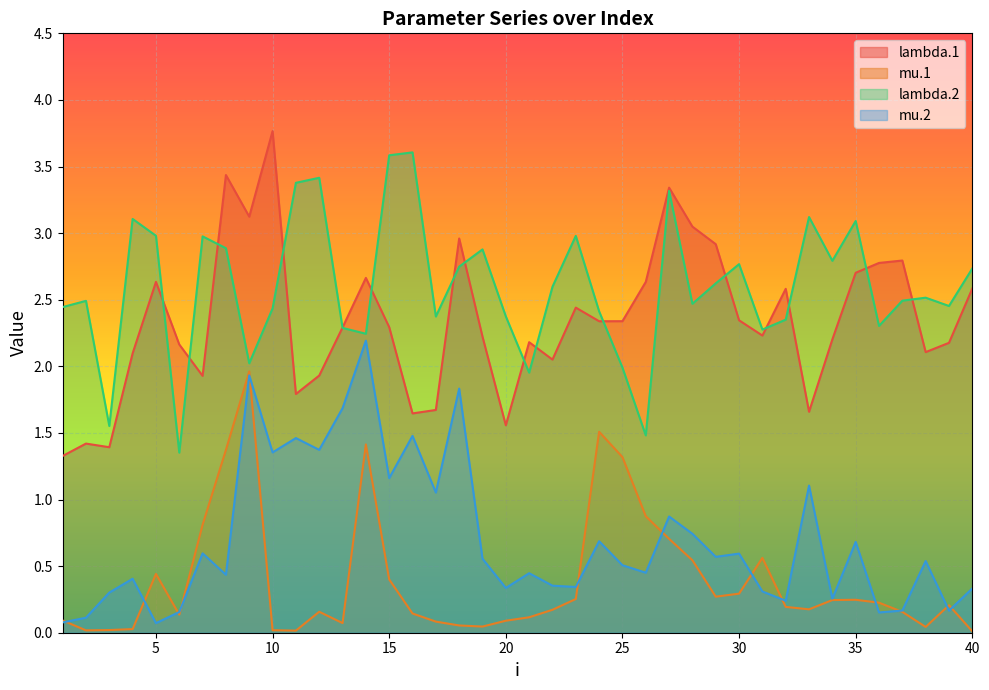

What is the total value across all series at 17?

5.2